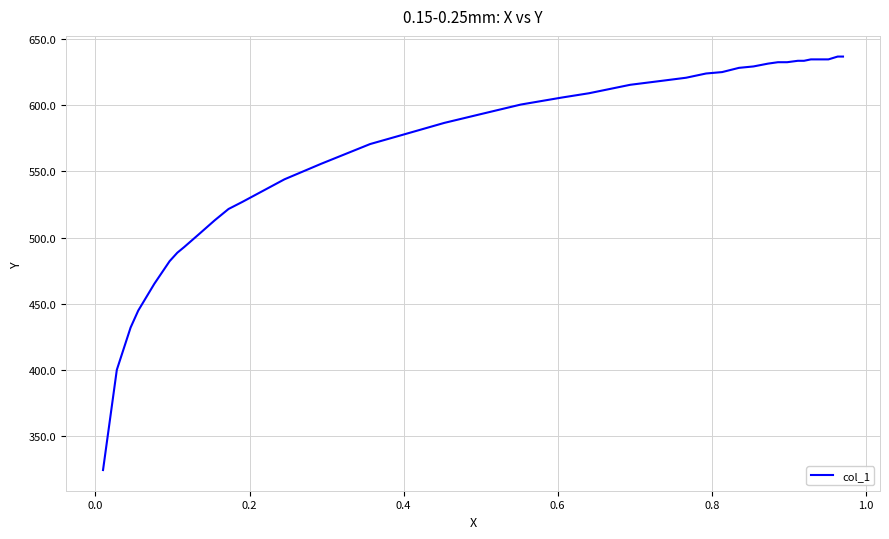

What is the maximum value shown in the chart?

636.8